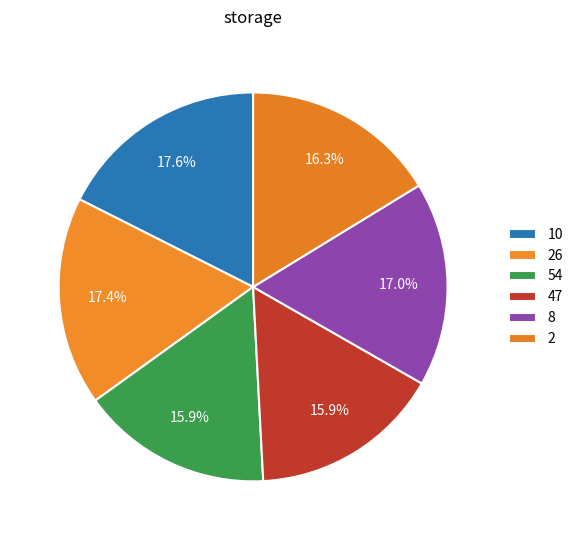

Is it true that 26 is 2% of the pie?

False